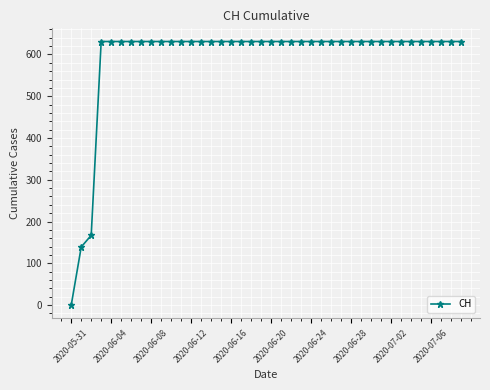

What is the difference between the maximum and second lowest values?

492